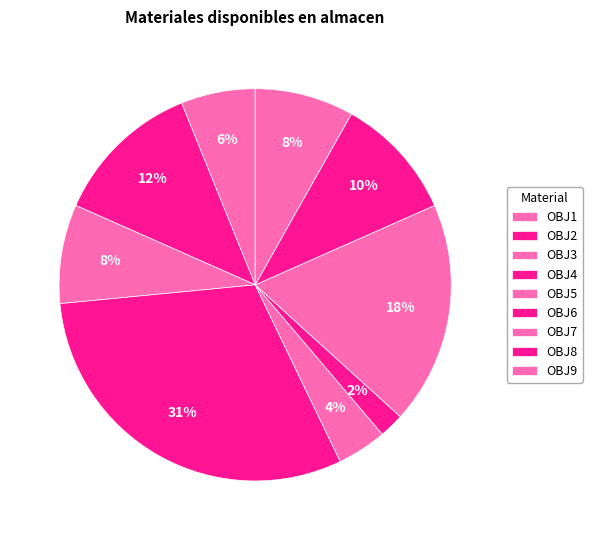

How many segments does this pie chart have?

9